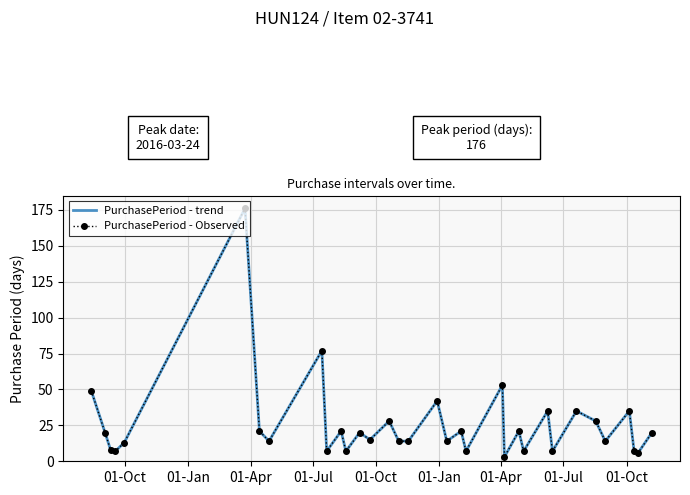

True or false: PurchasePeriod - trend and PurchasePeriod - Observed intersect in this chart.

False